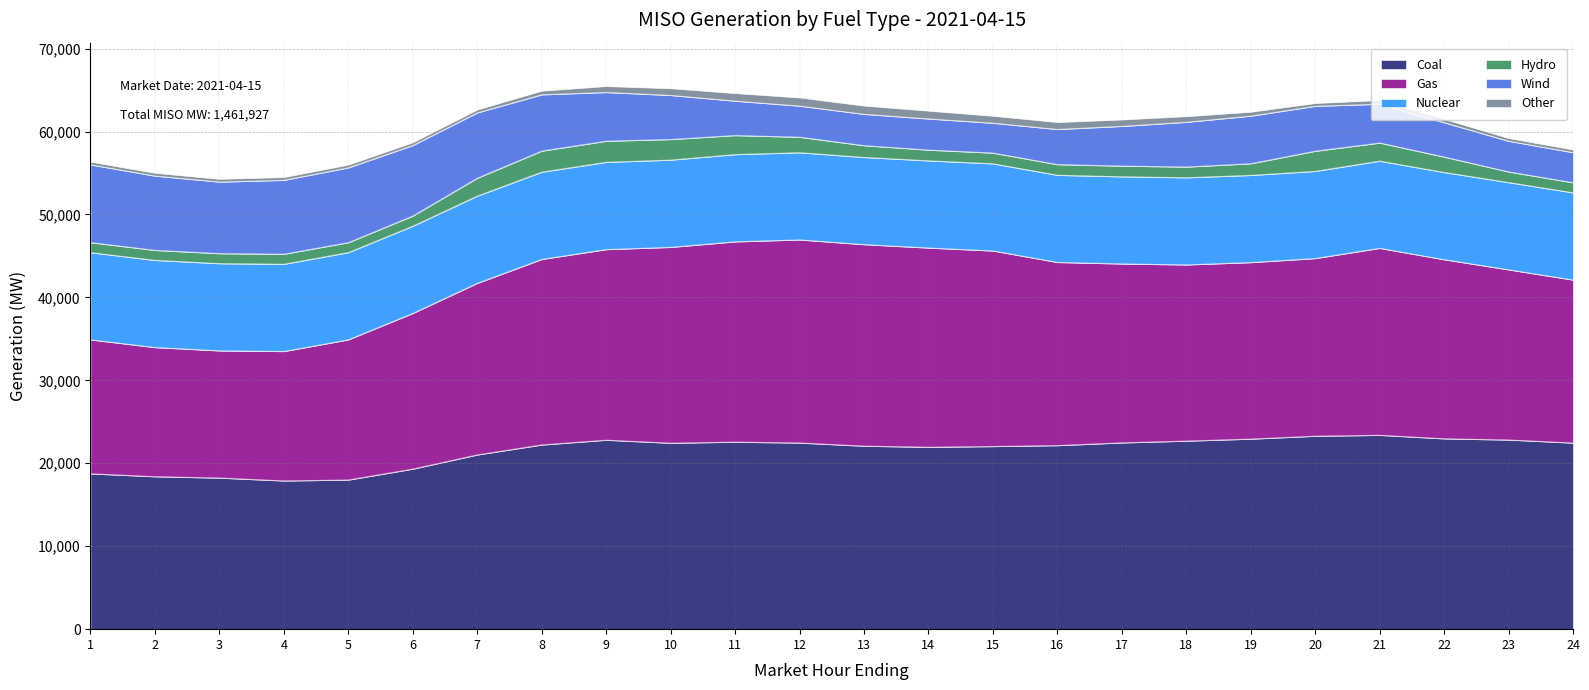

Which series changed the most between 1 and 13?

Gas